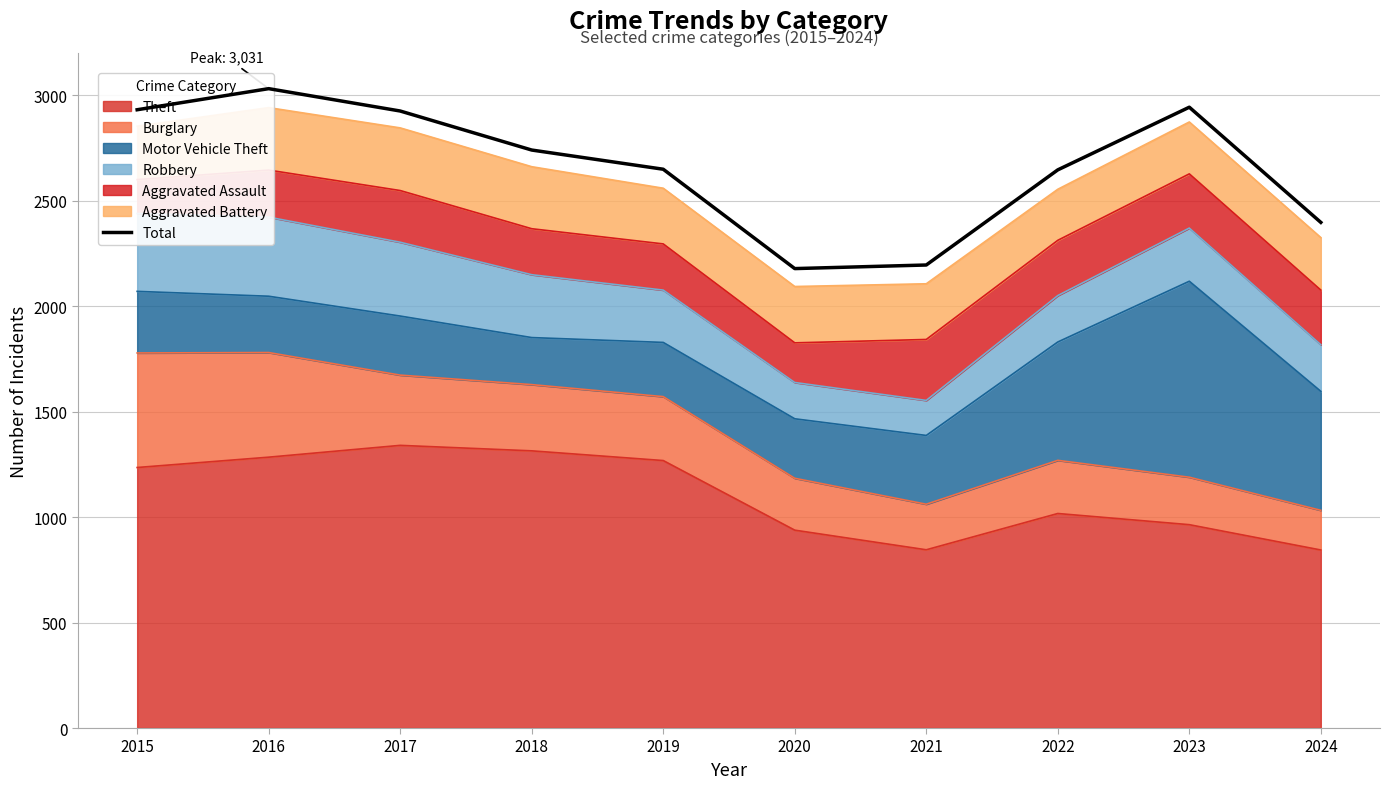

Reading right to left, extract all data points from this chart.

2024=2397	2023=2943	2022=2646	2021=2195	2020=2178	2019=2649	2018=2740	2017=2925	2016=3031	2015=2931